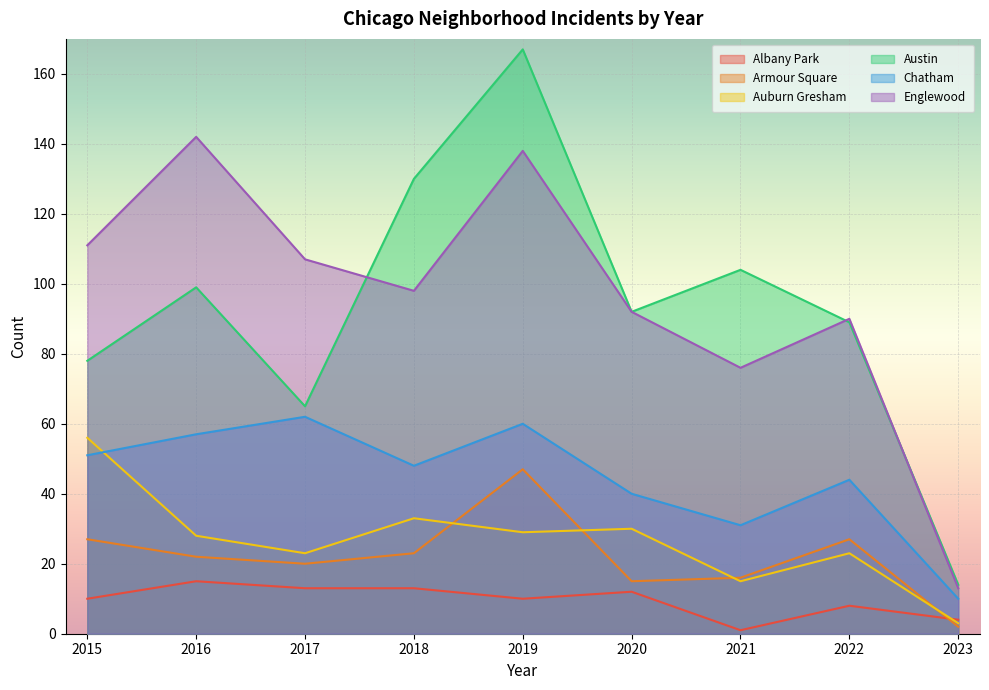

True or false: Auburn Gresham and Austin cross at least once.

False